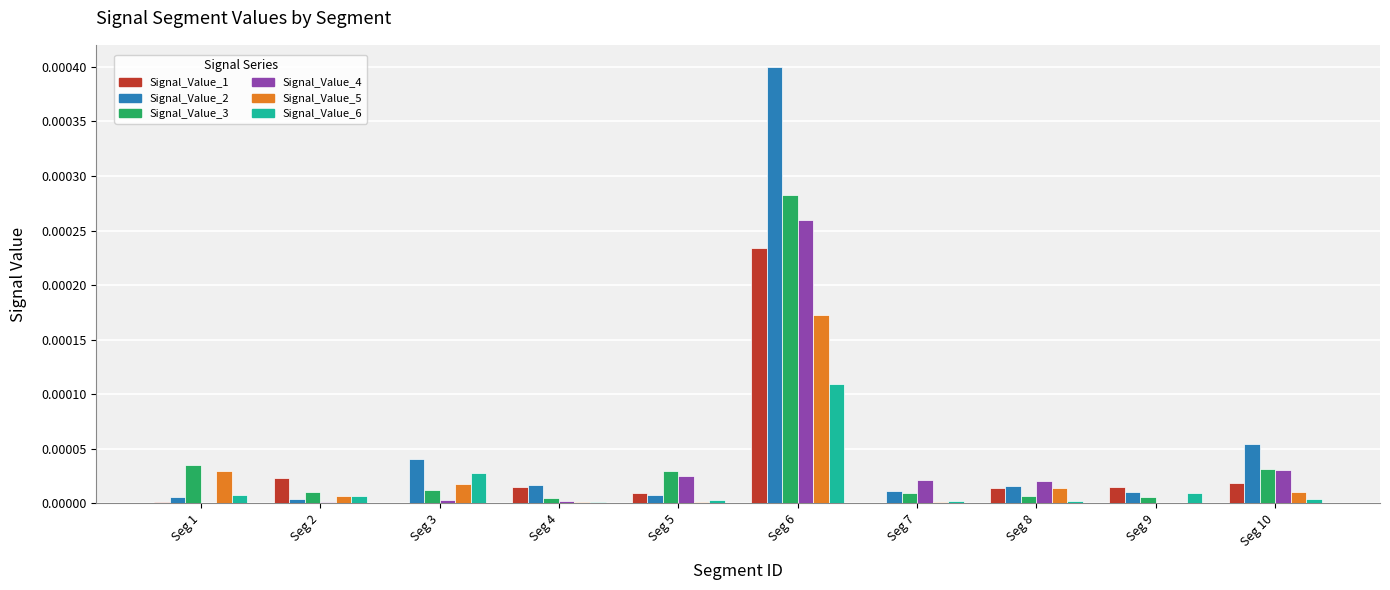

Does the chart contain stacked bars?

No